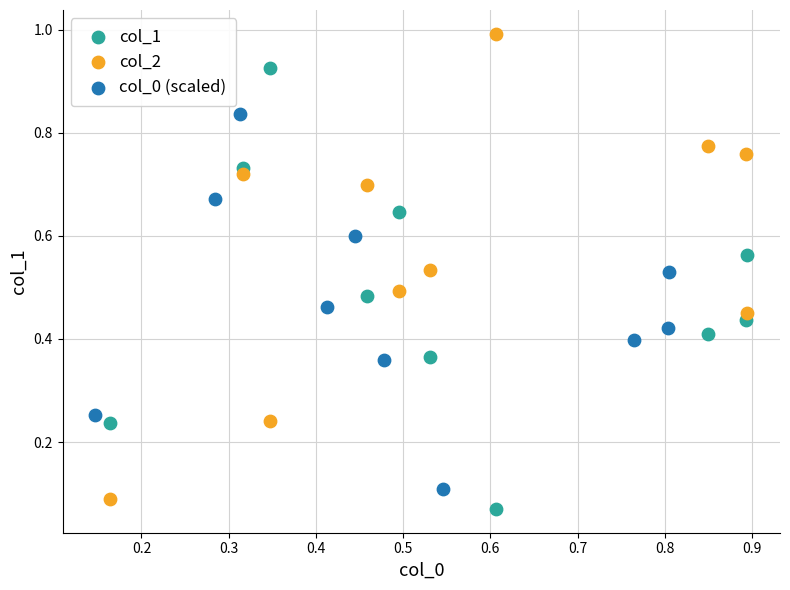

Which series contains the lowest Y value?

col_1